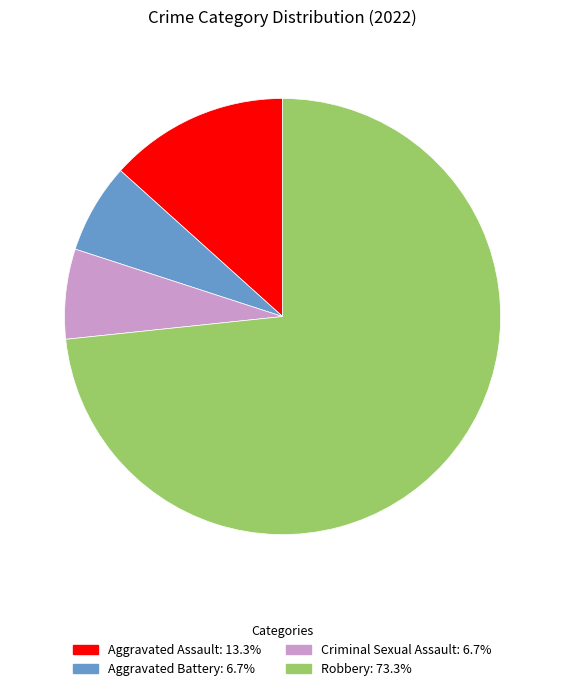

Is Aggravated Battery the majority of the pie?

No